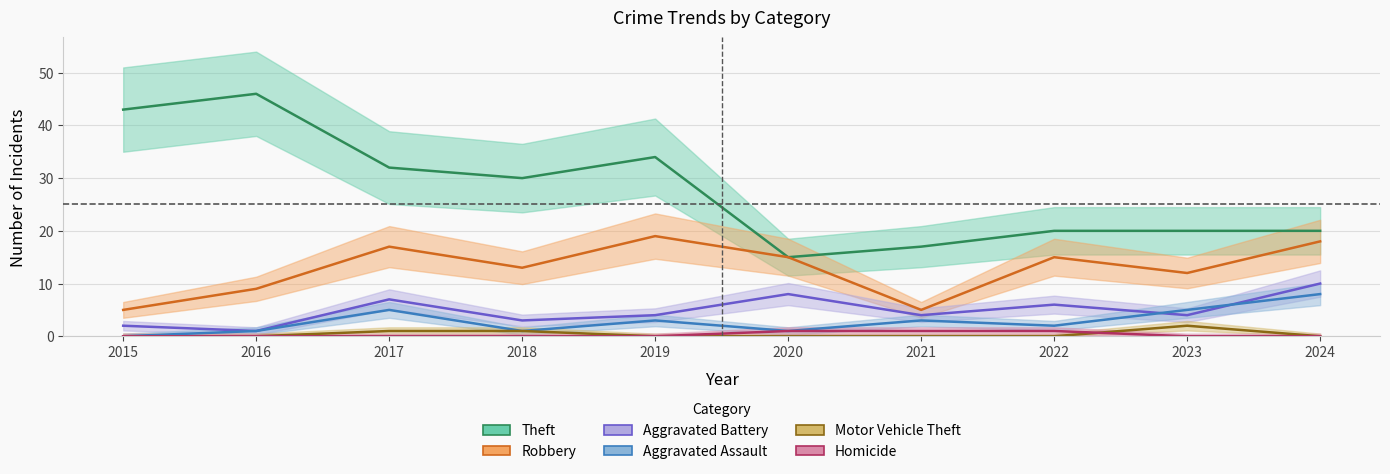

Which series has the widest spread of values?

Theft